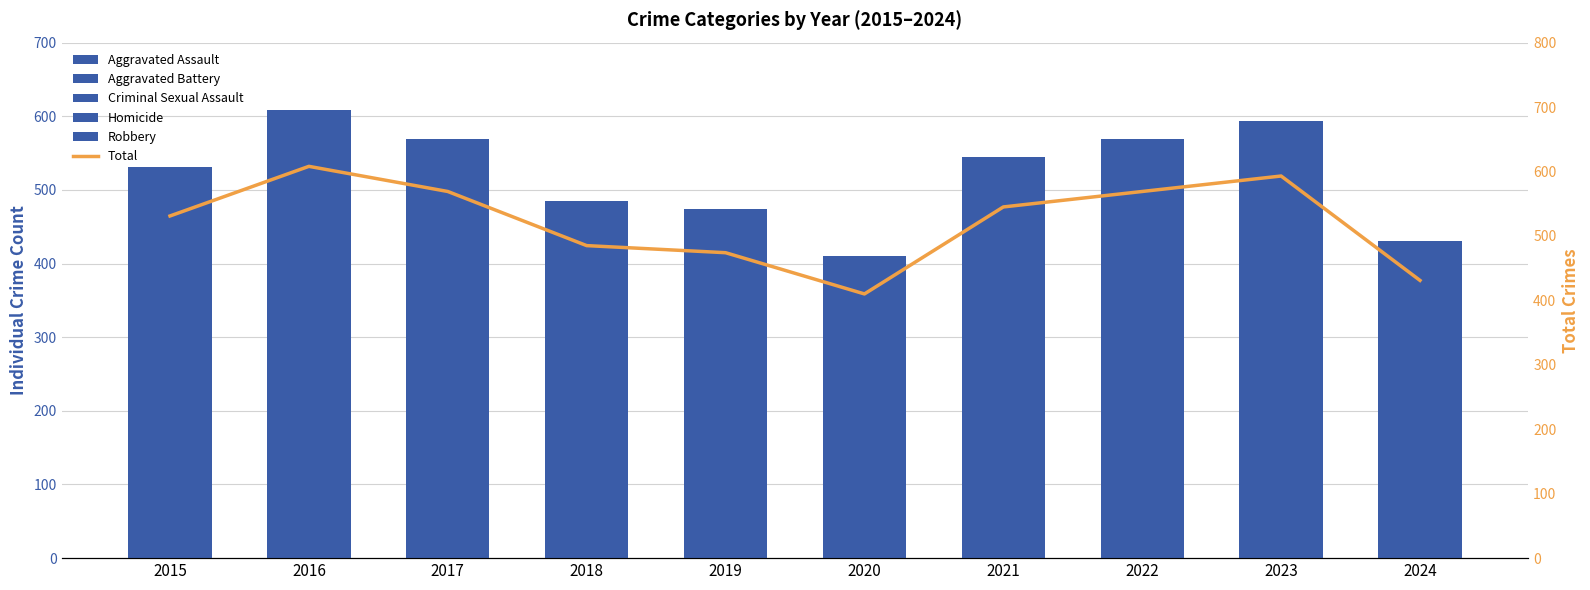

The value of Total at 2024 is 584. True or false?

False